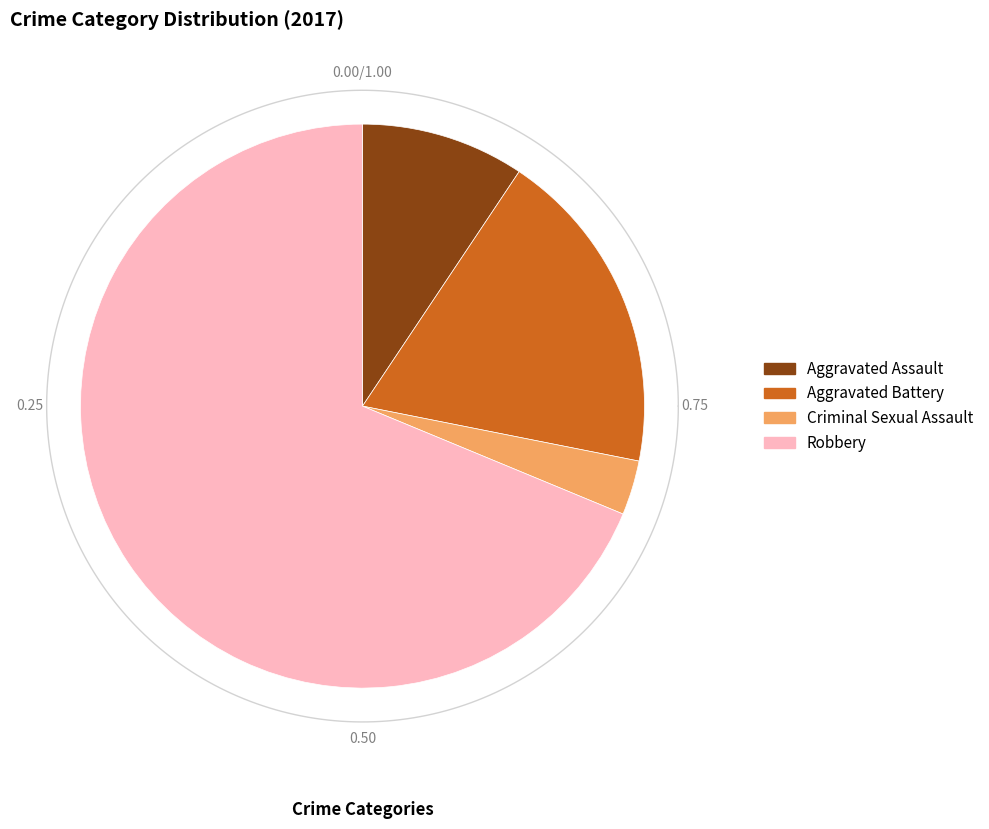

True or false: Criminal Sexual Assault accounts for 1% of the total.

False